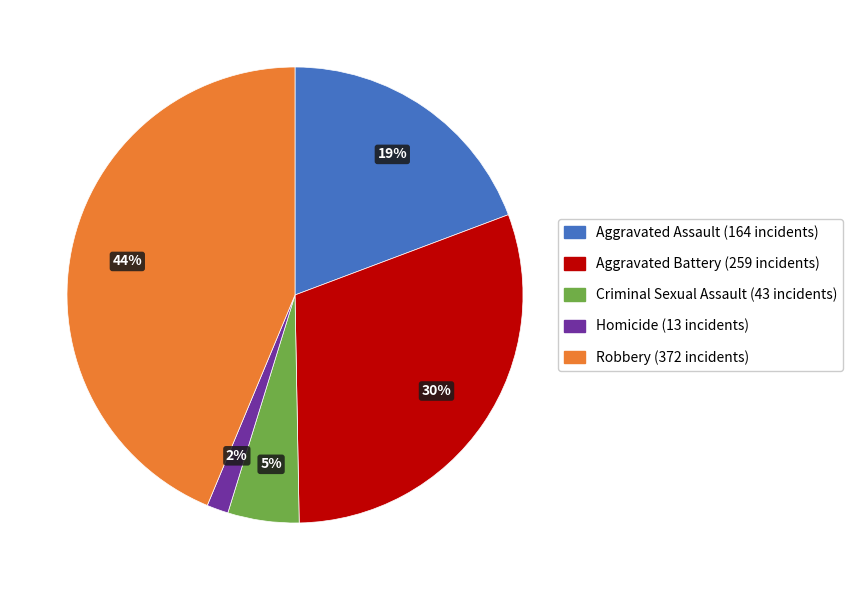

Between Criminal Sexual Assault and Aggravated Assault, which is larger?

Aggravated Assault